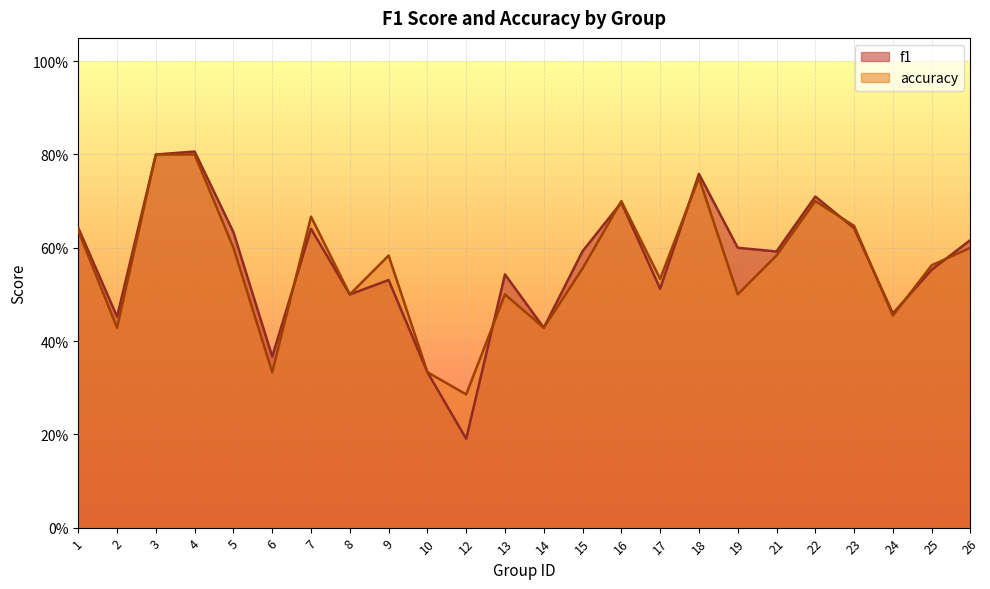

How many intersections are there between accuracy and f1?

8